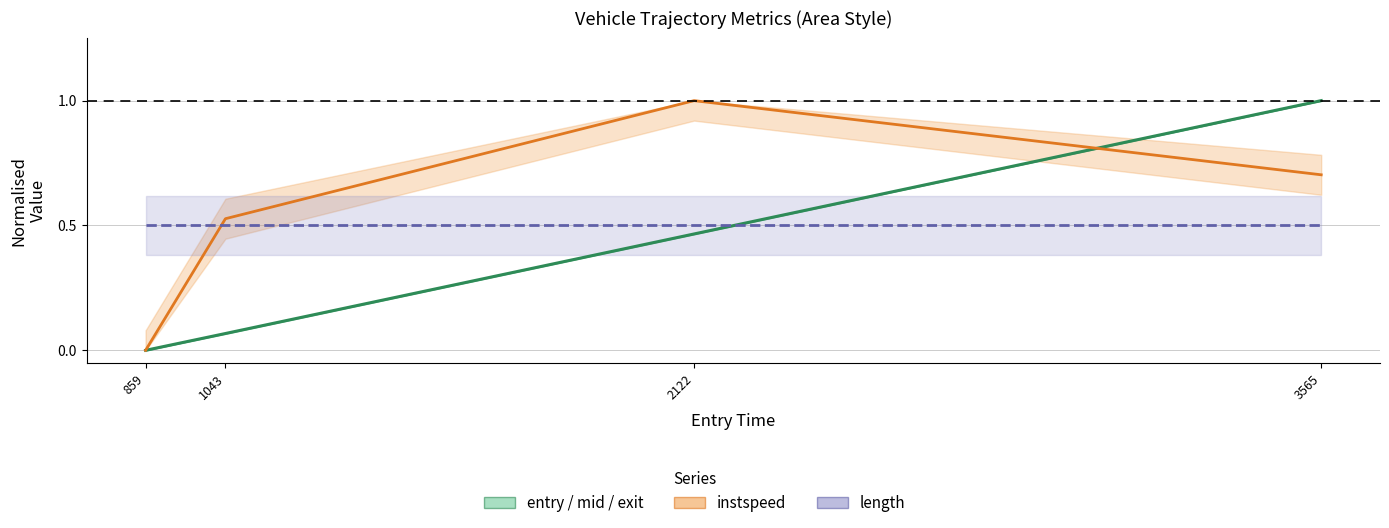

What is the sum of the instspeed (normalised) values at 3565 and 2122?

1.7